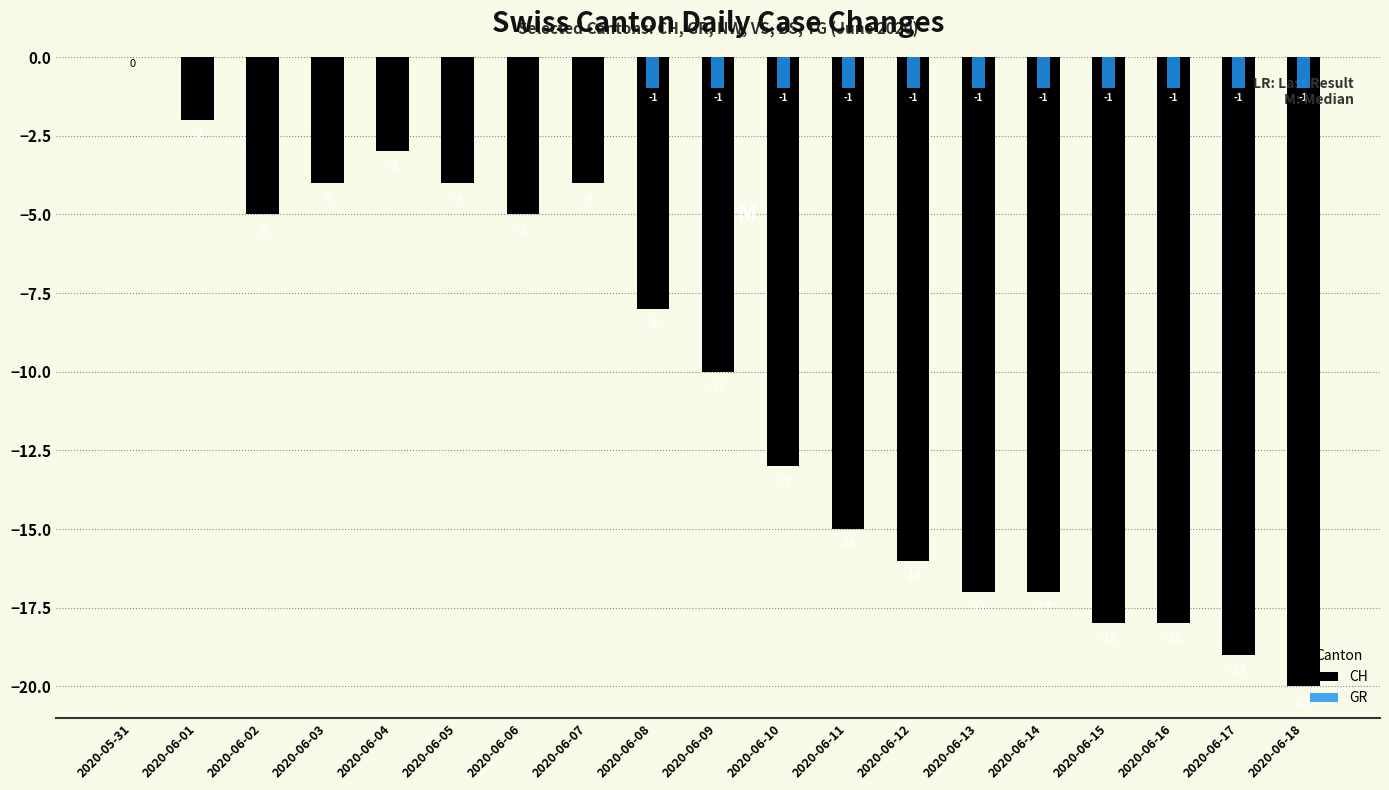

Does the chart contain any negative values?

Yes